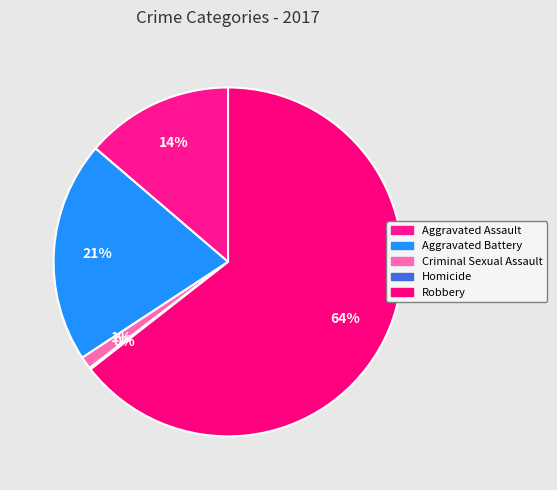

To the nearest percent, what is the average slice percentage?

20%